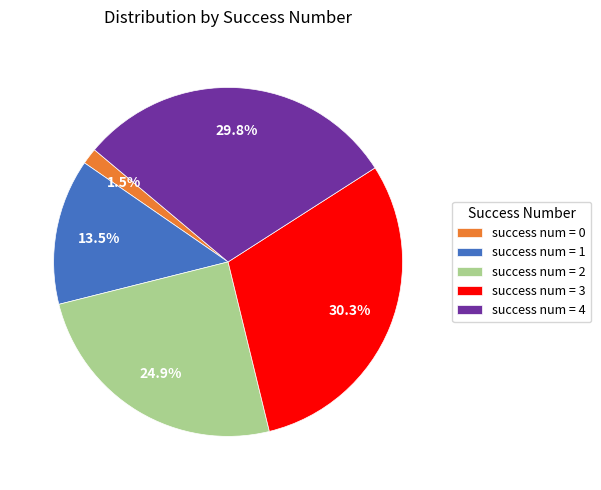

Between success num = 0 and success num = 2, which is larger?

success num = 2